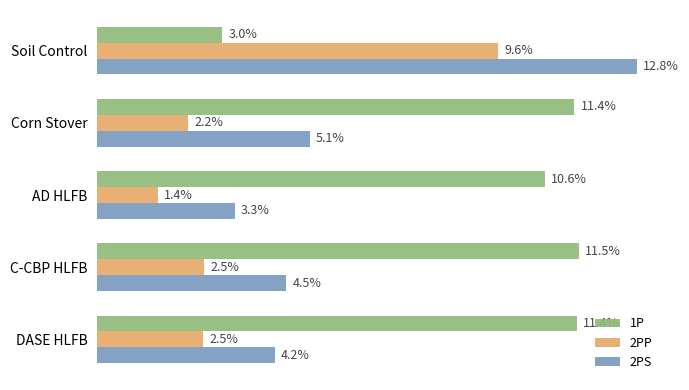

Which series has the widest spread of values?

2PS